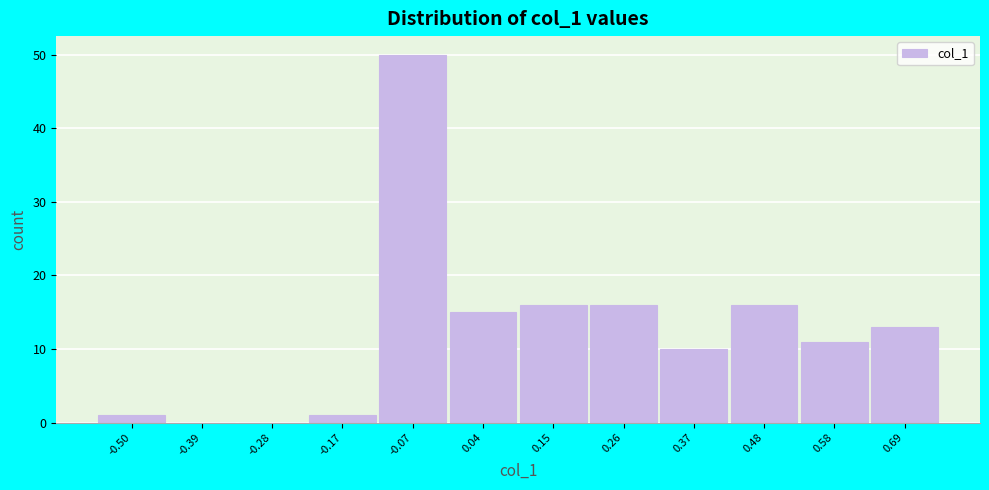

Reading left to right, what are all the values shown in this chart?

-0.50=1	-0.39=0	-0.28=0	-0.17=1	-0.07=50	0.04=15	0.15=16	0.26=16	0.37=10	0.48=16	0.58=11	0.69=13